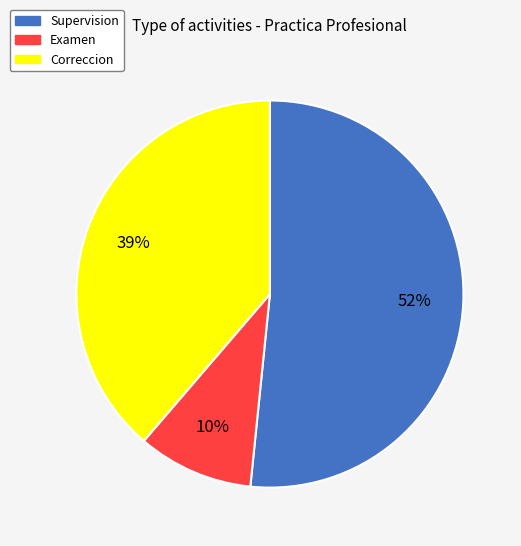

How many slices are in this pie chart?

3